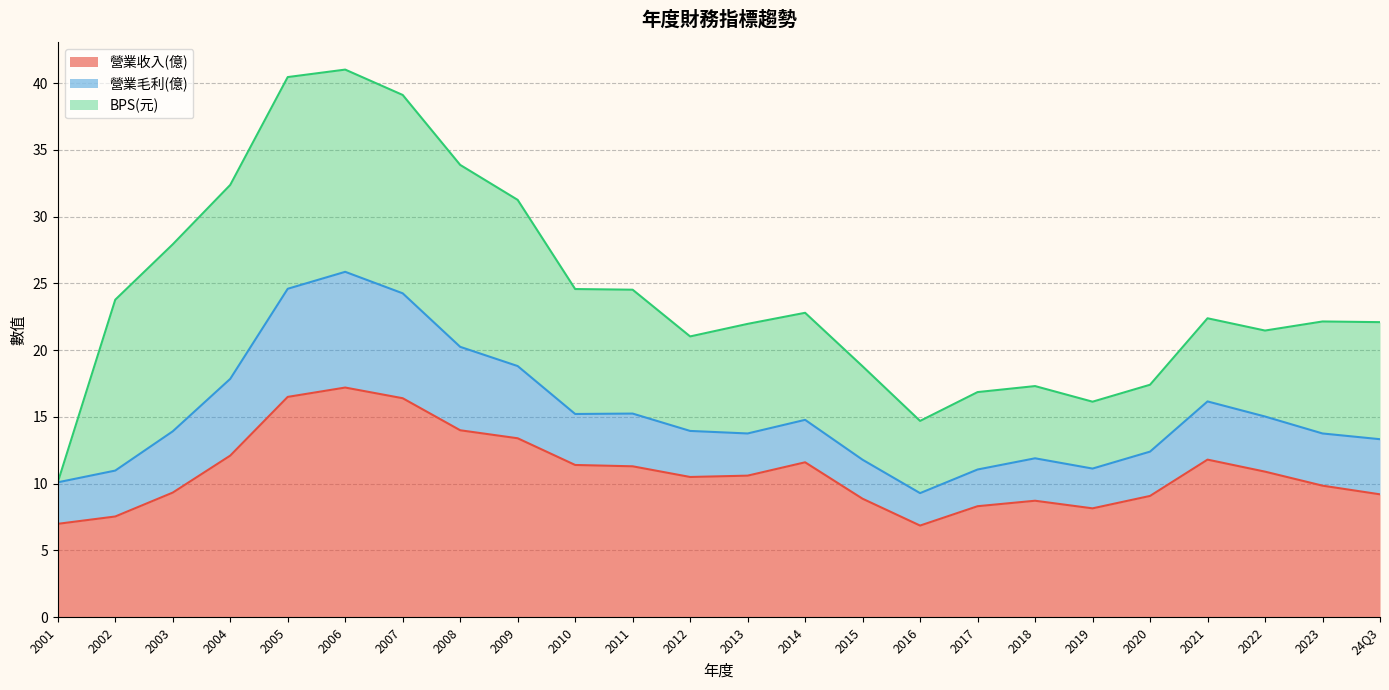

What is the total value across all series at 2021?

22.4